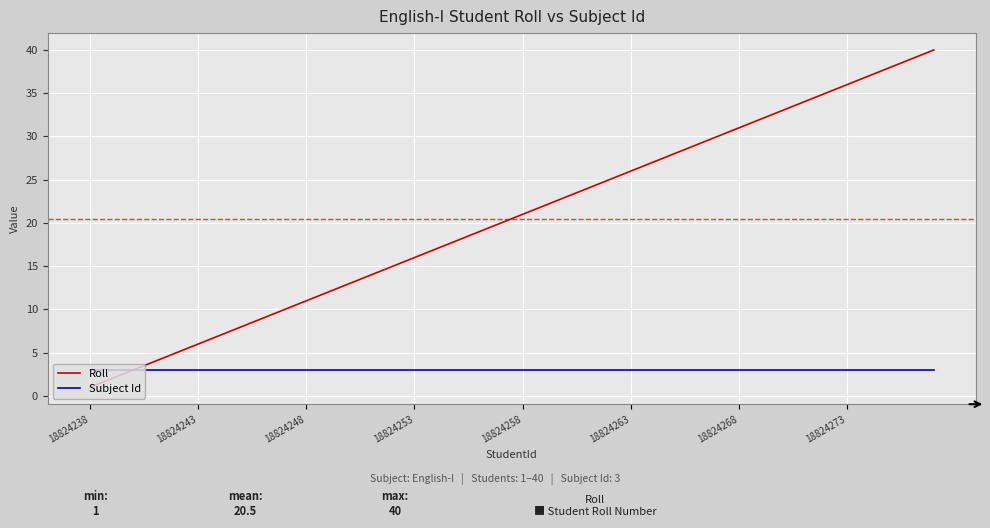

Which series has the largest total across all categories?

Roll